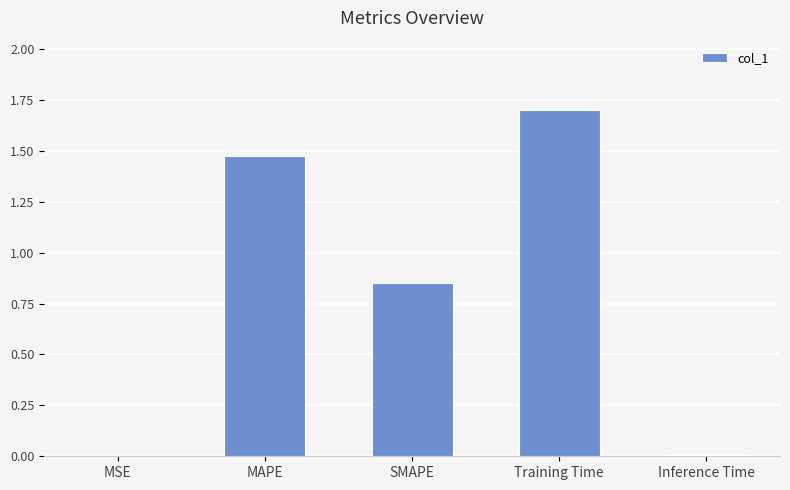

Which category has the highest value across all series?

Training Time